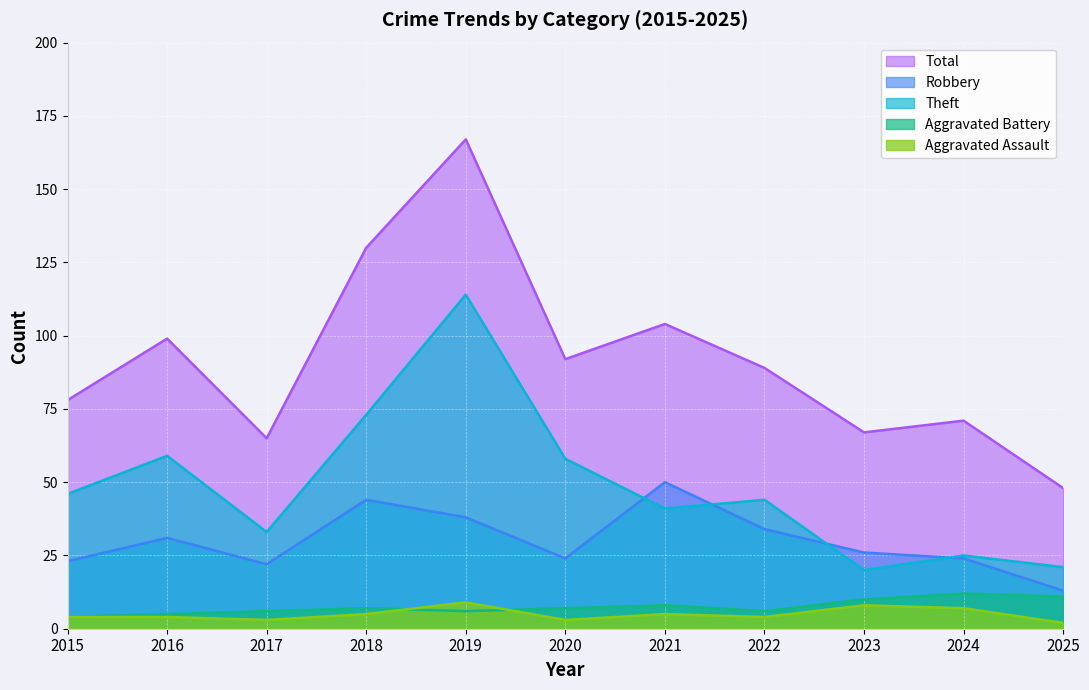

What is the value of the Aggravated Assault point at the 7th from the left?

5